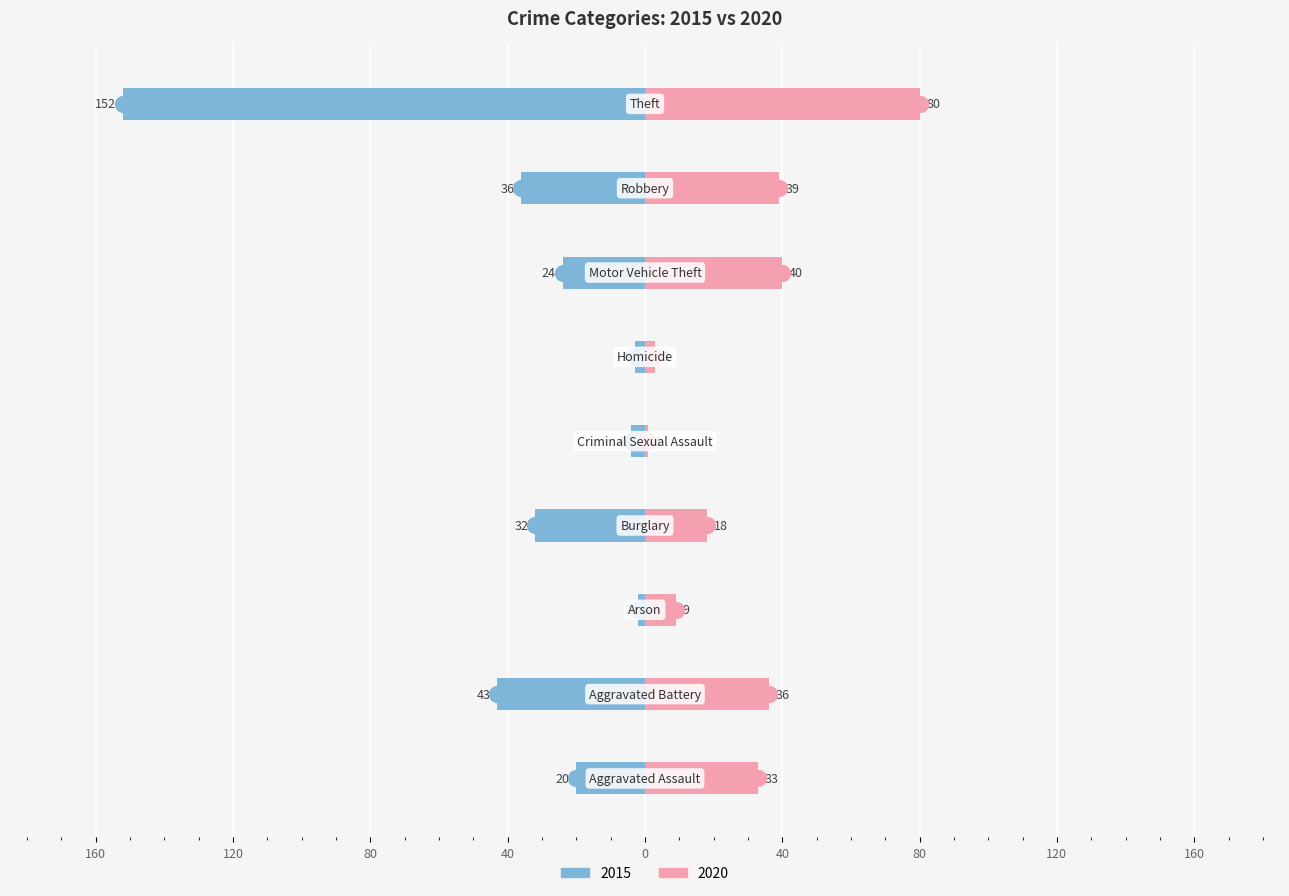

The value of 2015 at Burglary is -19. True or false?

False